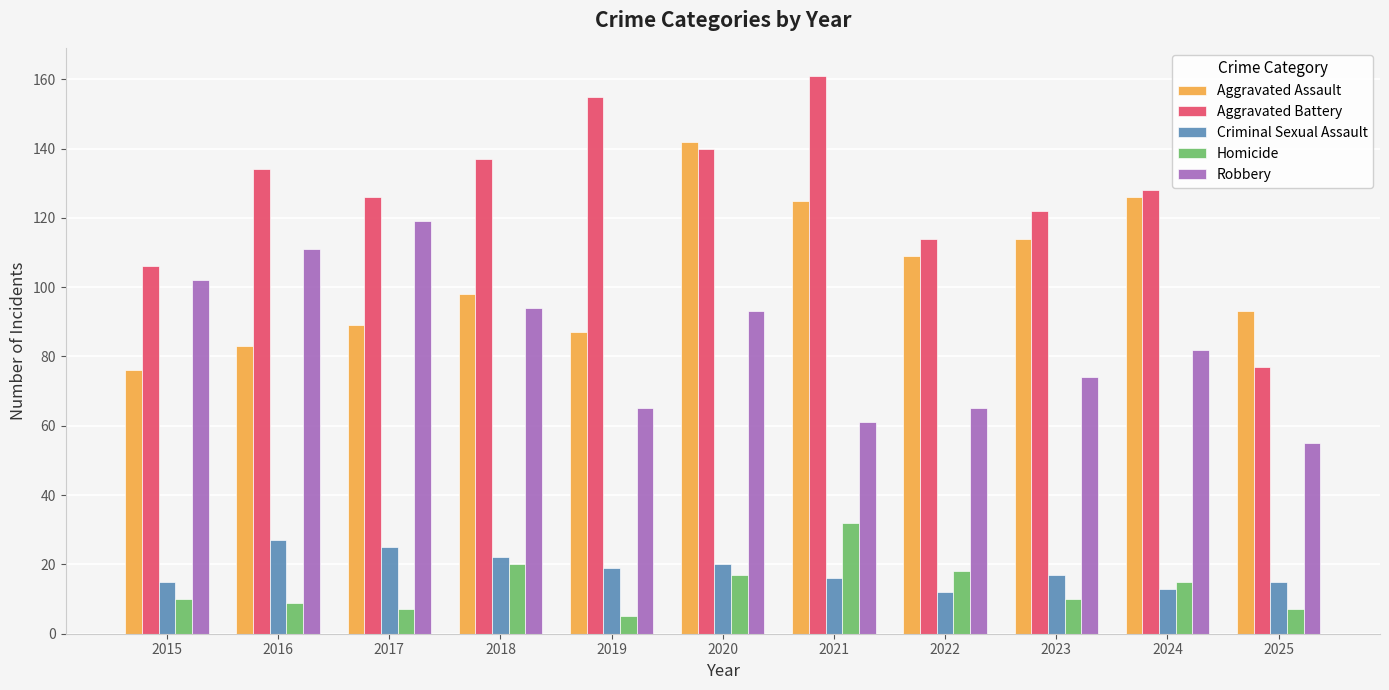

Reading left to right, list all the values displayed in this chart.

Aggravated Assault: 76	83	89	98	87	142	125	109	114	126	93
Aggravated Battery: 106	134	126	137	155	140	161	114	122	128	77
Criminal Sexual Assault: 15	27	25	22	19	20	16	12	17	13	15
Homicide: 10	9	7	20	5	17	32	18	10	15	7
Robbery: 102	111	119	94	65	93	61	65	74	82	55